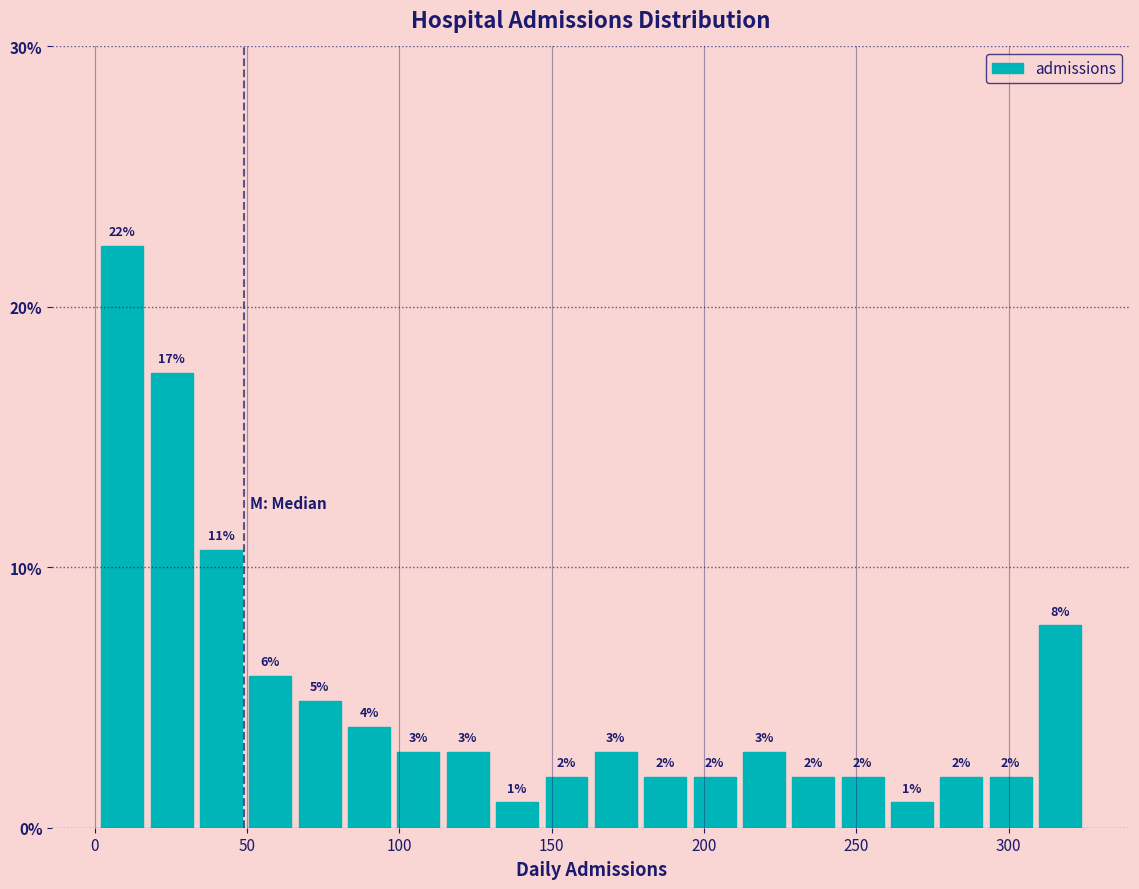

Read against the x-axis, roughly where is the centre of the tallest bar?

10